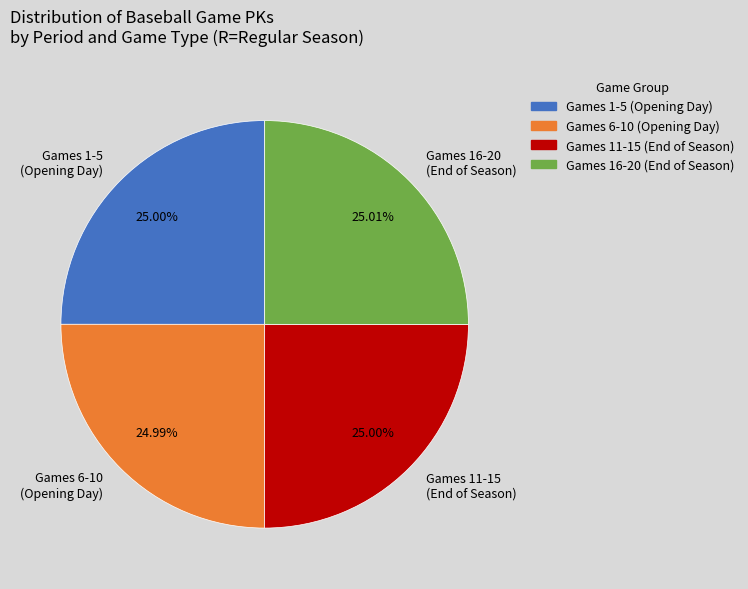

Combined, do Games 11-15 (End of Season) and Games 6-10 (Opening Day) account for over 50%?

No